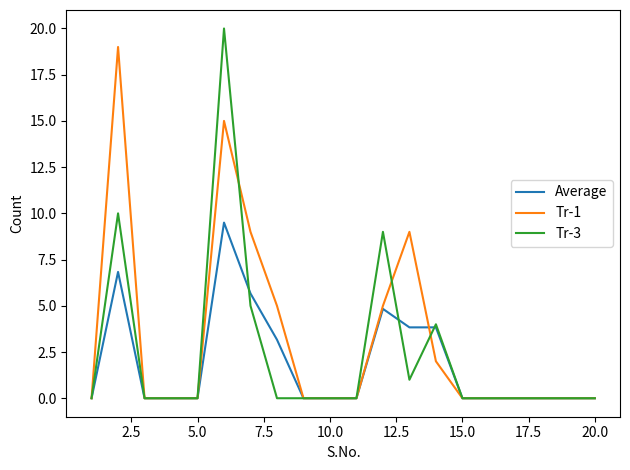

Which series has the widest spread of values?

Tr-3